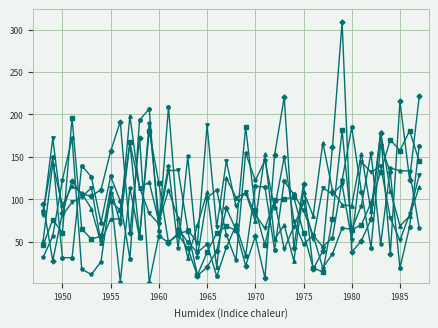

What is the greatest value displayed?

308.8